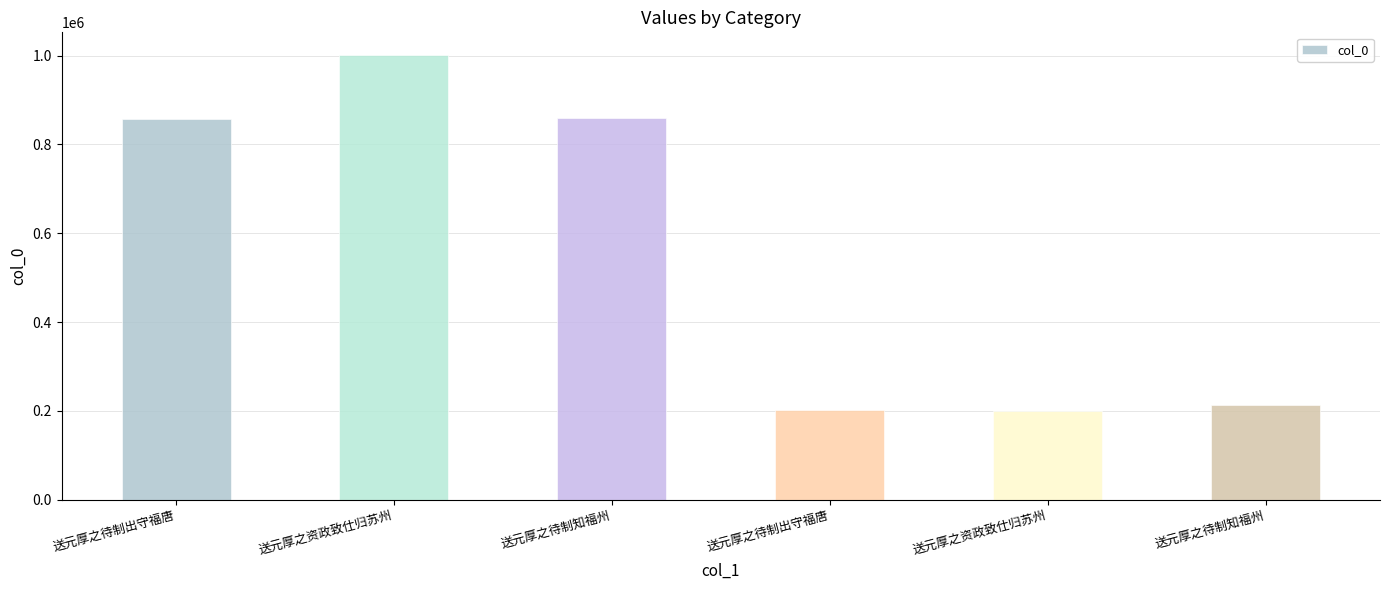

How many series are shown in this chart?

1